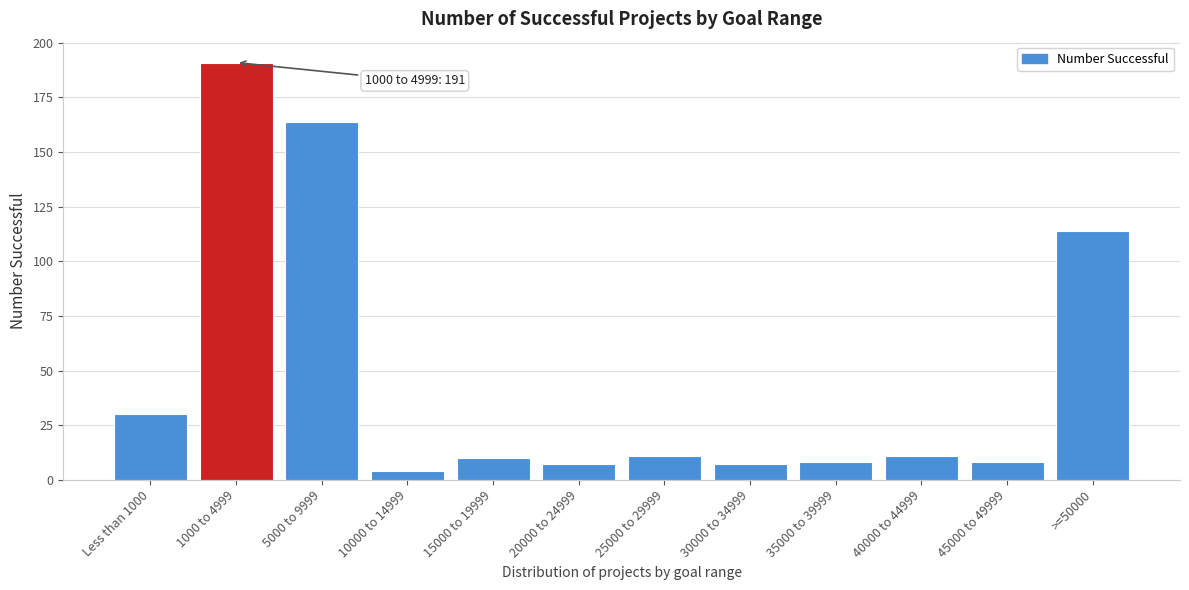

Reading right to left, what are all the values shown in this chart?

>=50000=114	45000 to 49999=8	40000 to 44999=11	35000 to 39999=8	30000 to 34999=7	25000 to 29999=11	20000 to 24999=7	15000 to 19999=10	10000 to 14999=4	5000 to 9999=164	1000 to 4999=191	Less than 1000=30